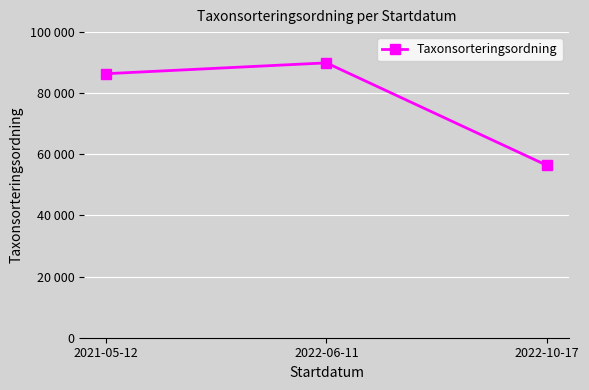

What is the label of the 2nd point from the right?

2022-06-11